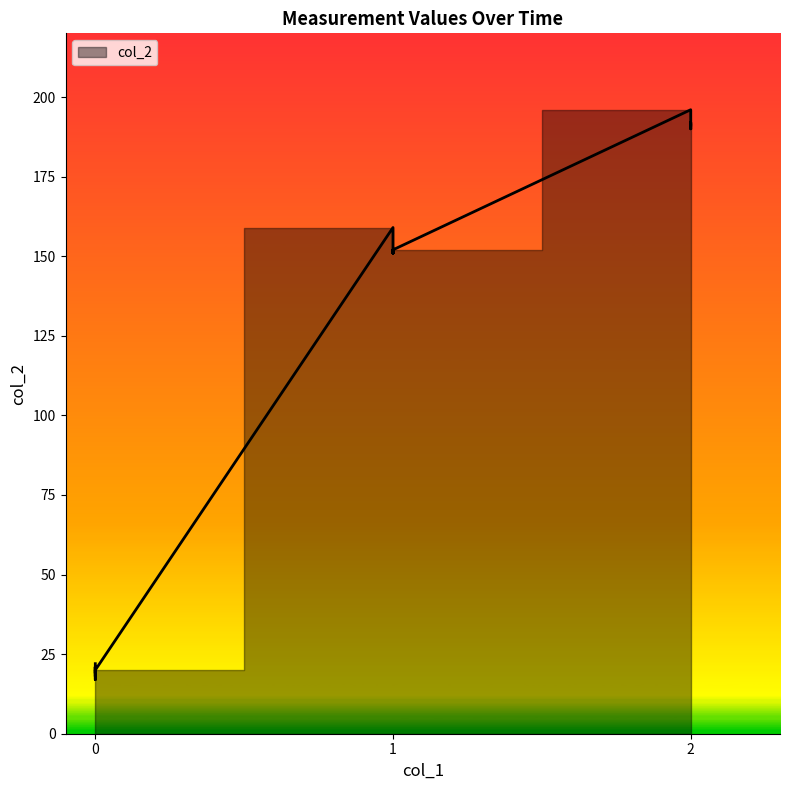

Which category has the highest value across all series?

2